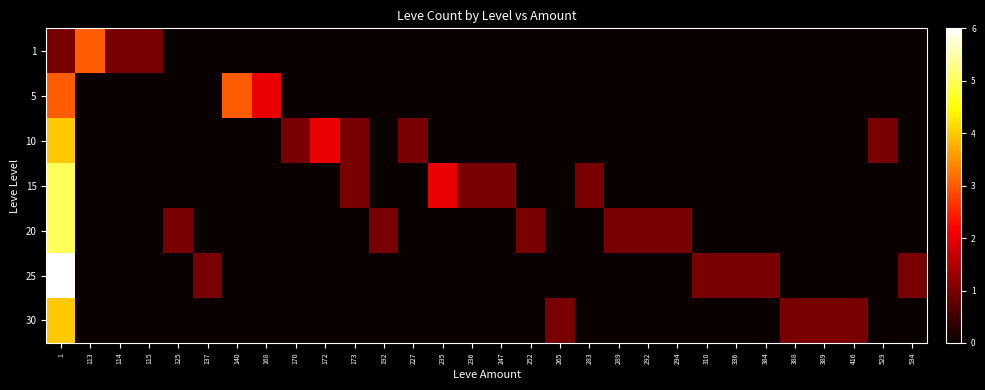

Which series has the widest spread of values?

25